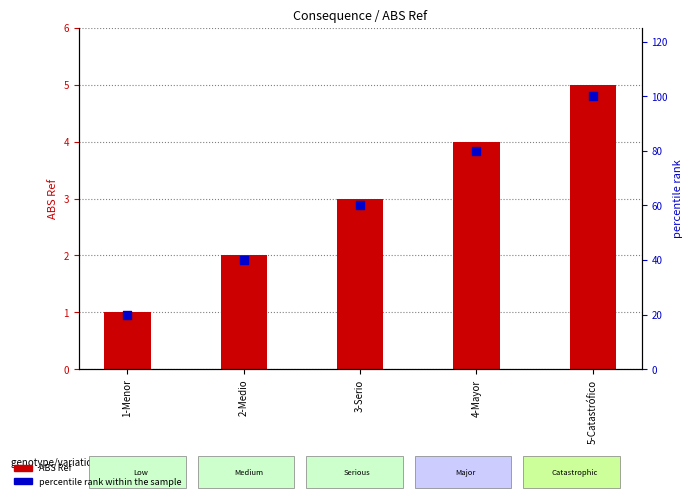

At which category is the sum across all series the highest?

5-Catastrófico